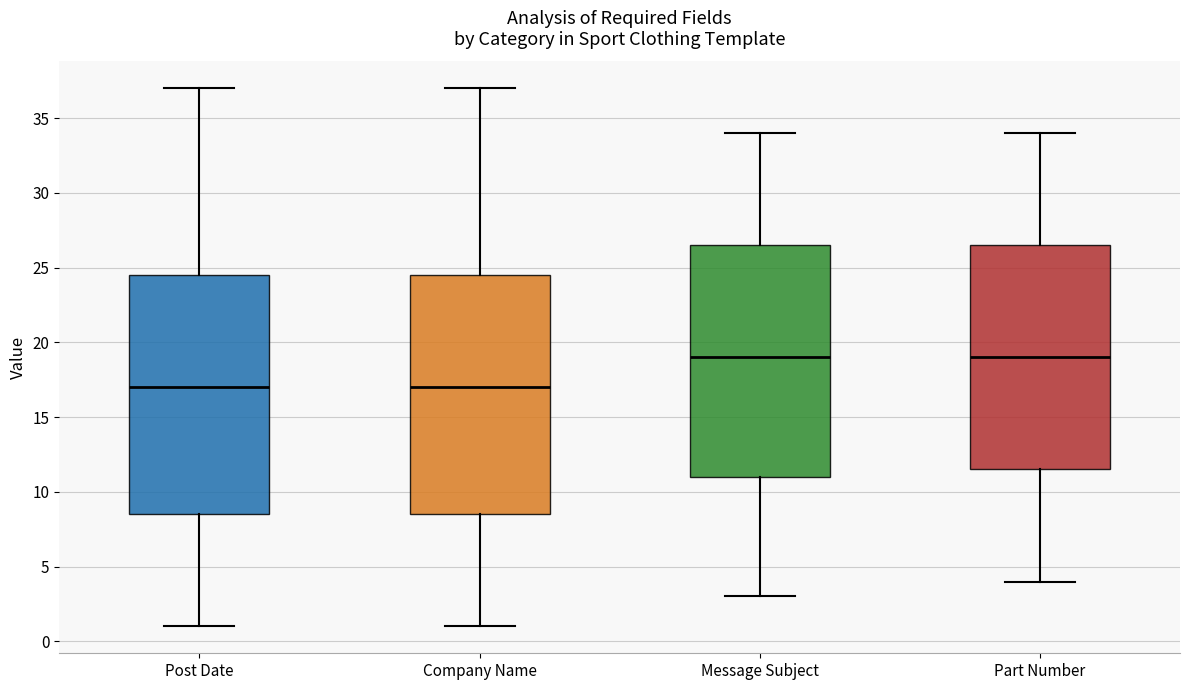

Where does the upper whisker of the box for Message Subject end on the y-axis? The values are not printed on the chart, so give them approximately, as read against the axis.

34.0